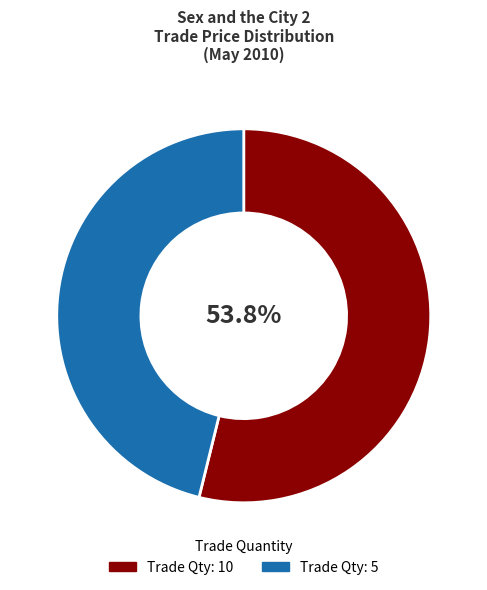

Which slice is the largest?

Trade Qty: 10